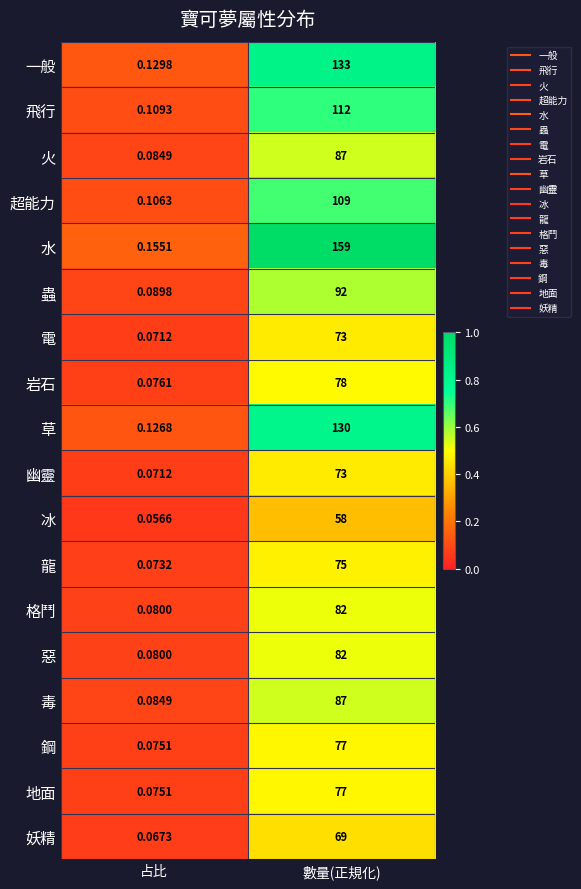

Rank the categories by 飛行 value from highest to lowest.

數量(正規化), 占比